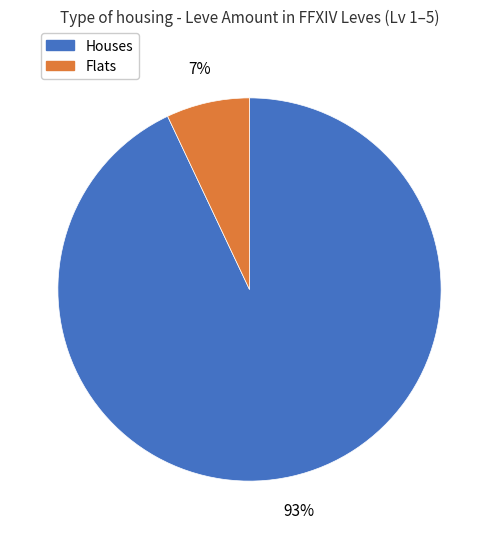

To the nearest percent, what is the difference between the largest and smallest slice percentages?

86%